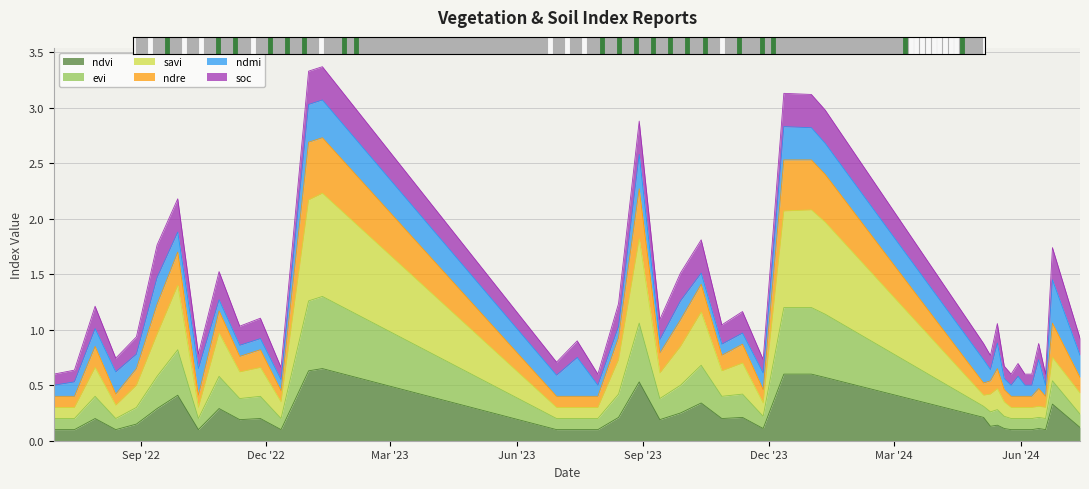

What is the label of the 10th point from the left?

12-11-2022